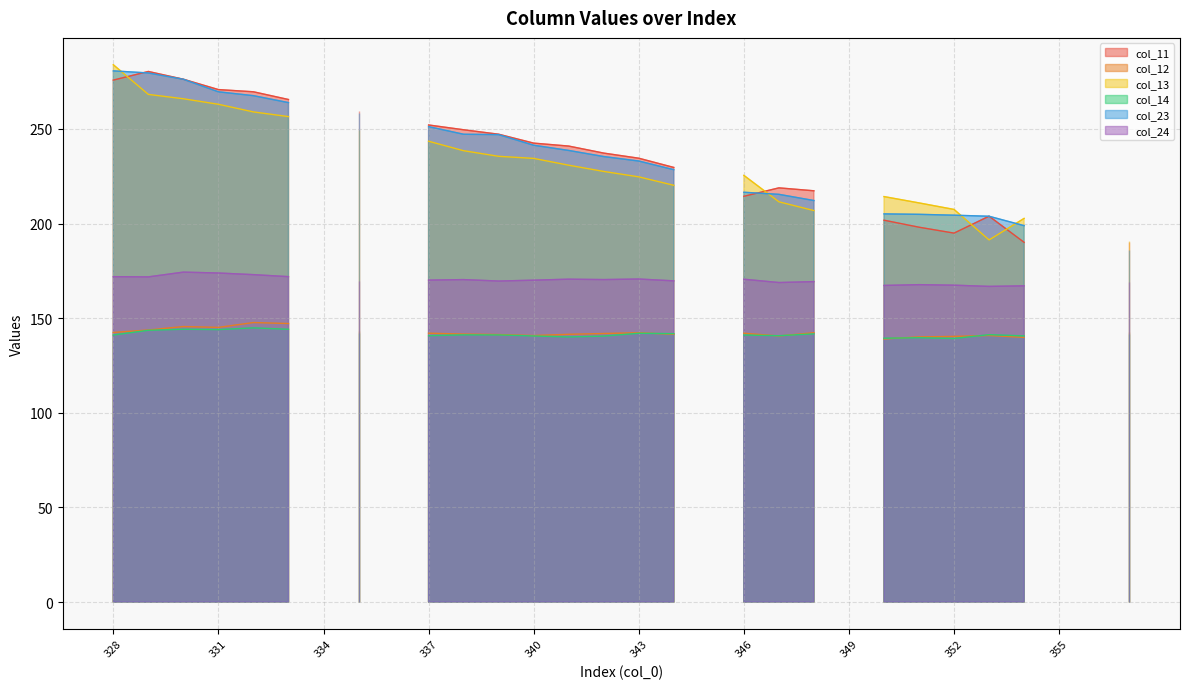

True or false: col_23 has more than 0 interior local peaks.

True